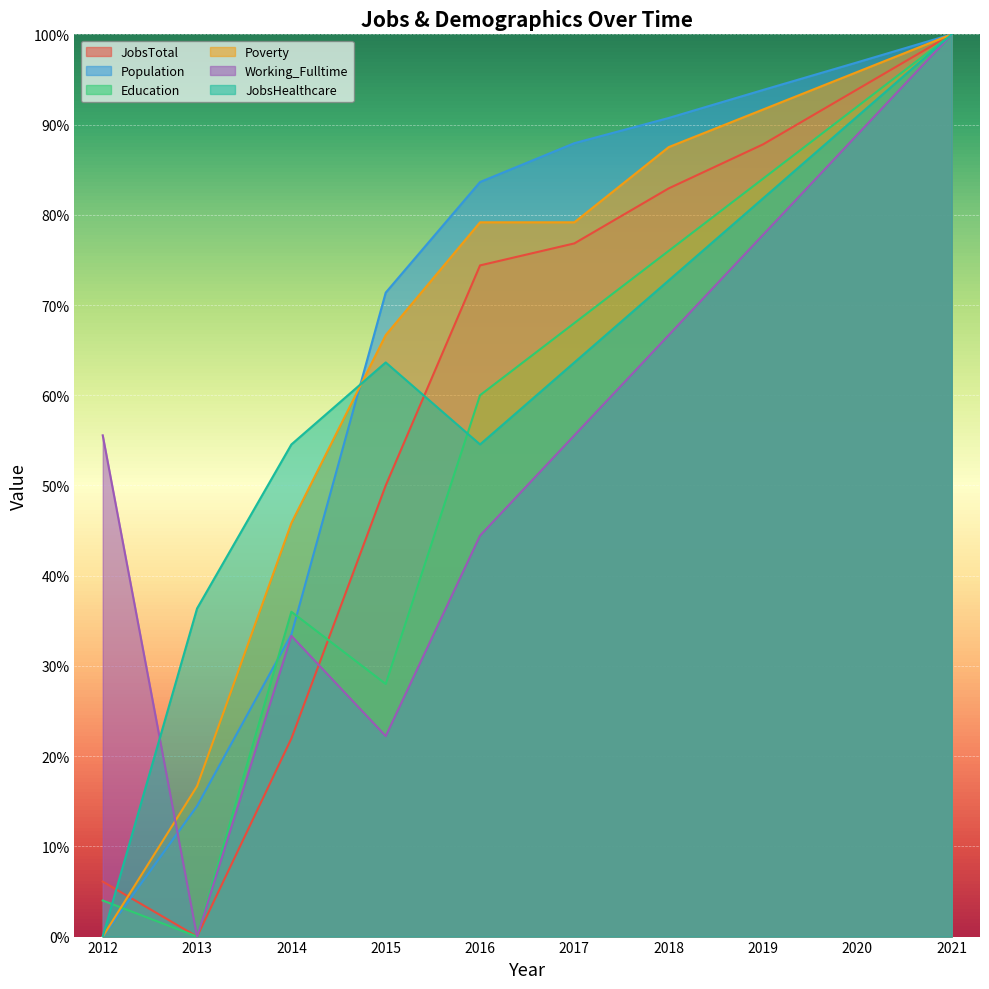

What is the sum of all Working_Fulltime values?

544.4